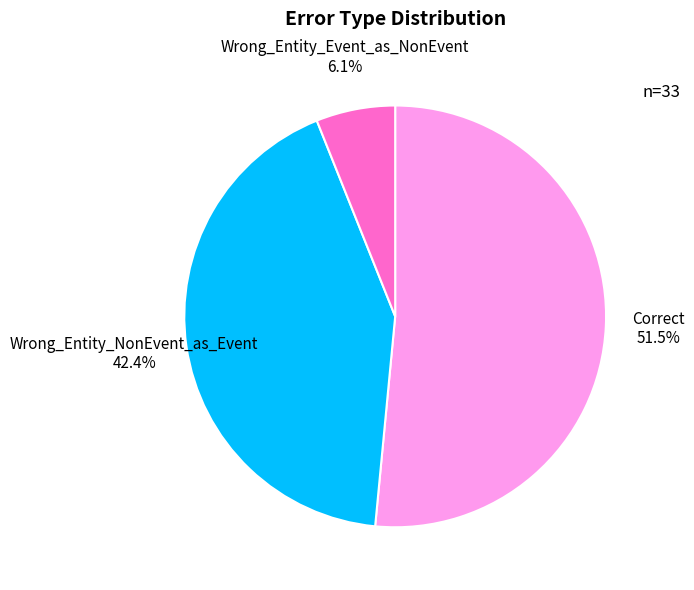

How many segments does this pie chart have?

3